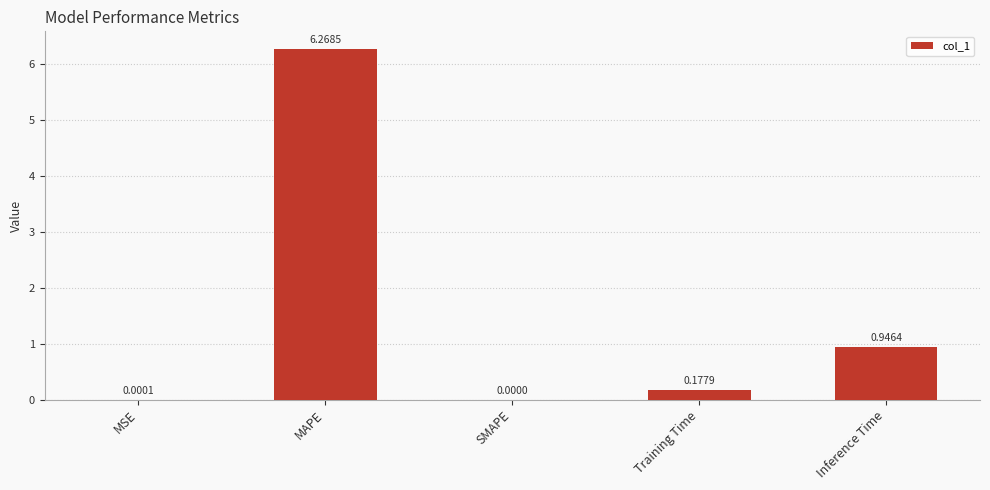

Where is the data nearest to the value 3?

Inference Time